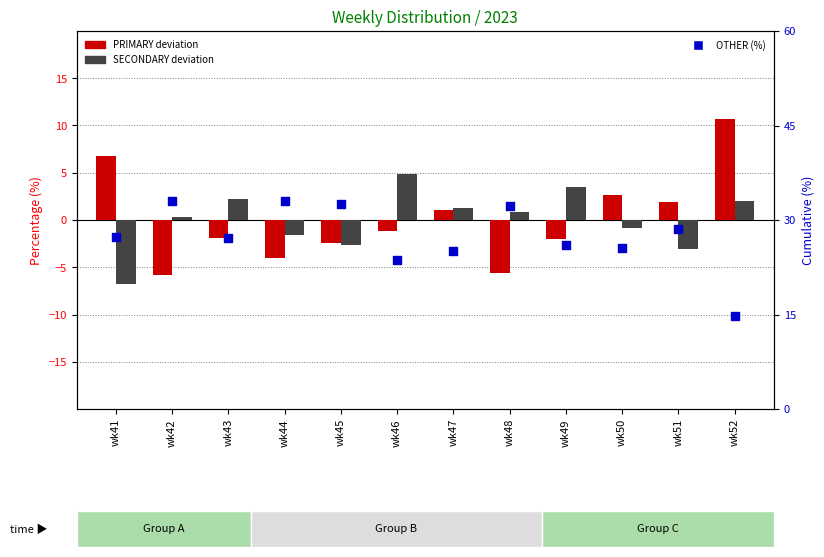

What is the total value across all series at wk44?

27.4